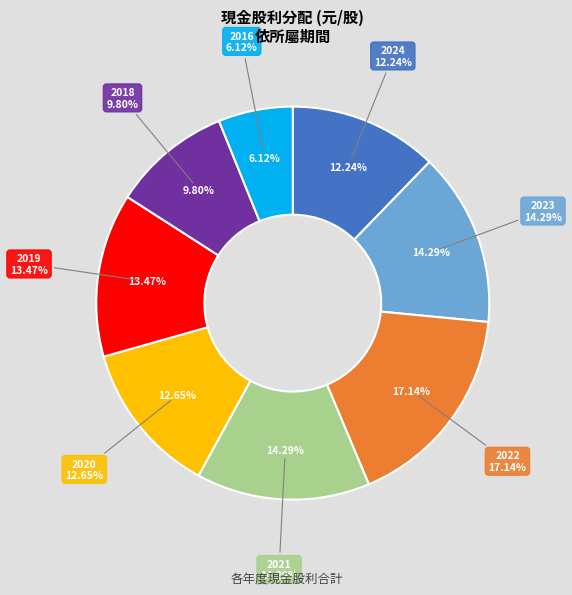

Which slice is the largest?

2022